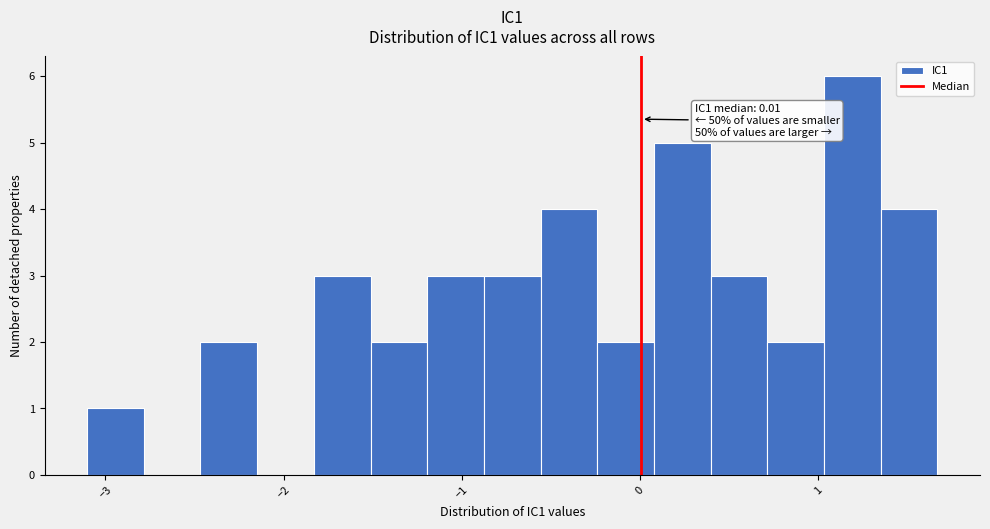

Around what value on the x-axis is the tallest bar? Give the approximate position of its centre, as read against the axis.

1.2